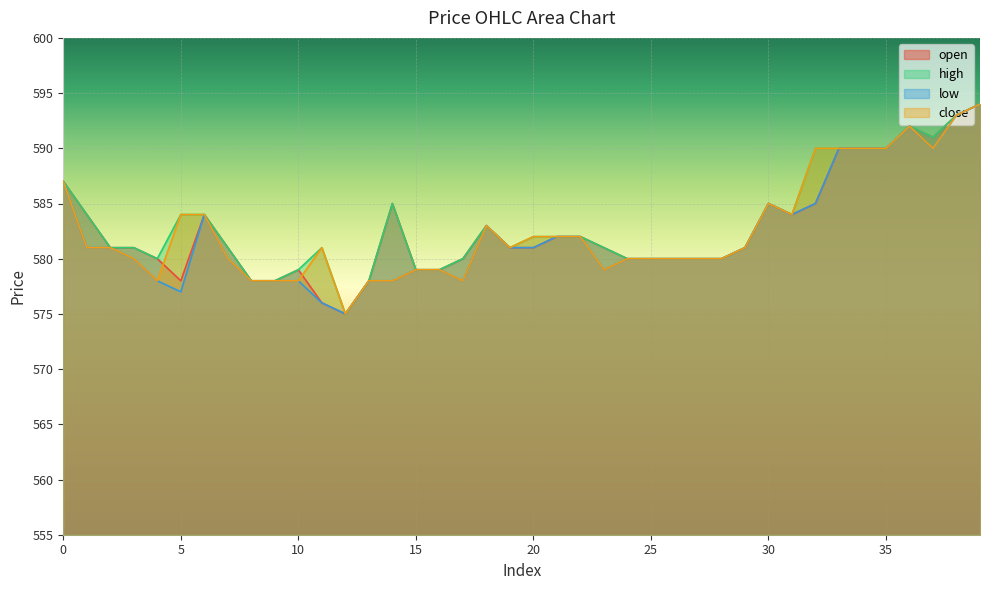

At which label does open reach its minimum?

12